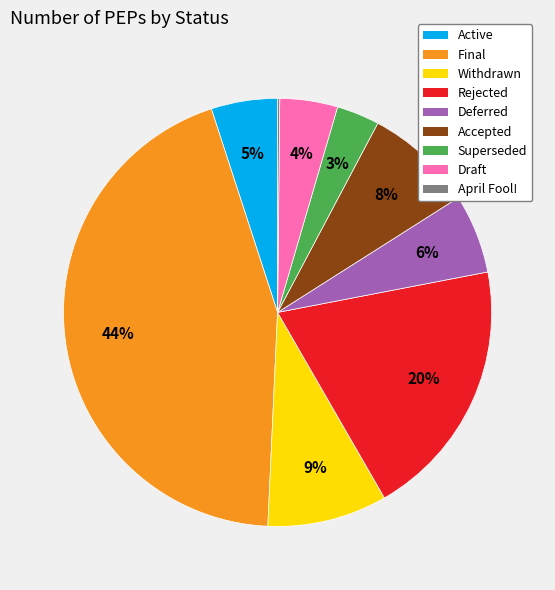

Is the sum of Superseded and Withdrawn greater than half?

No